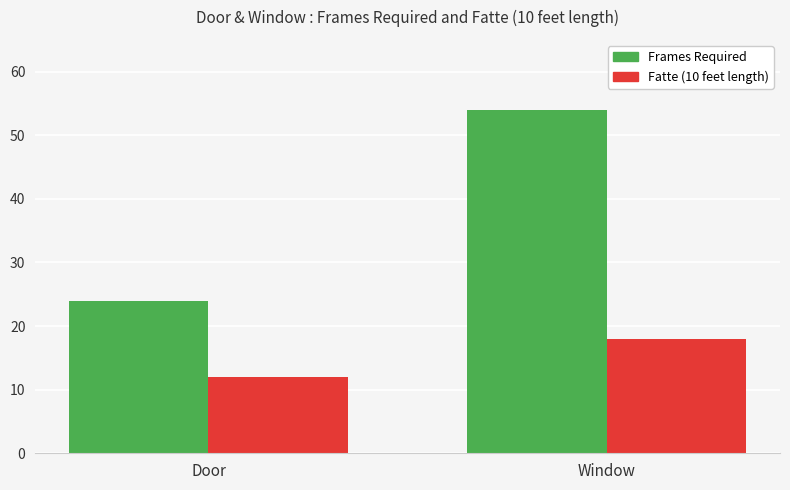

Which series has the widest spread of values?

Frames Required